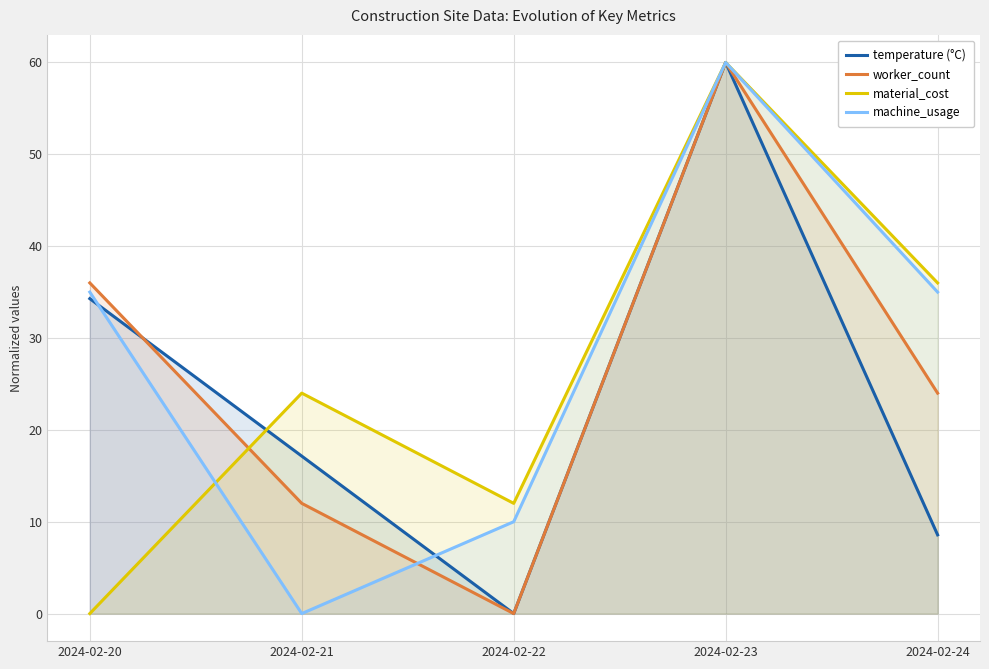

How many data points in machine_usage are above 35?

1